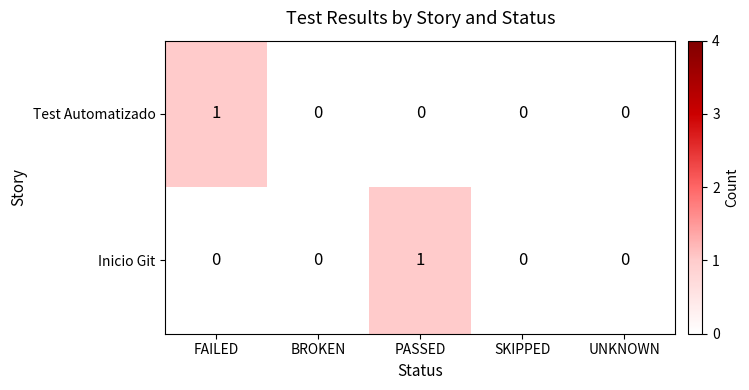

Reading right to left, transcribe all the data shown in this chart.

Test Automatizado: 0	0	0	0	1
Inicio Git: 0	0	1	0	0